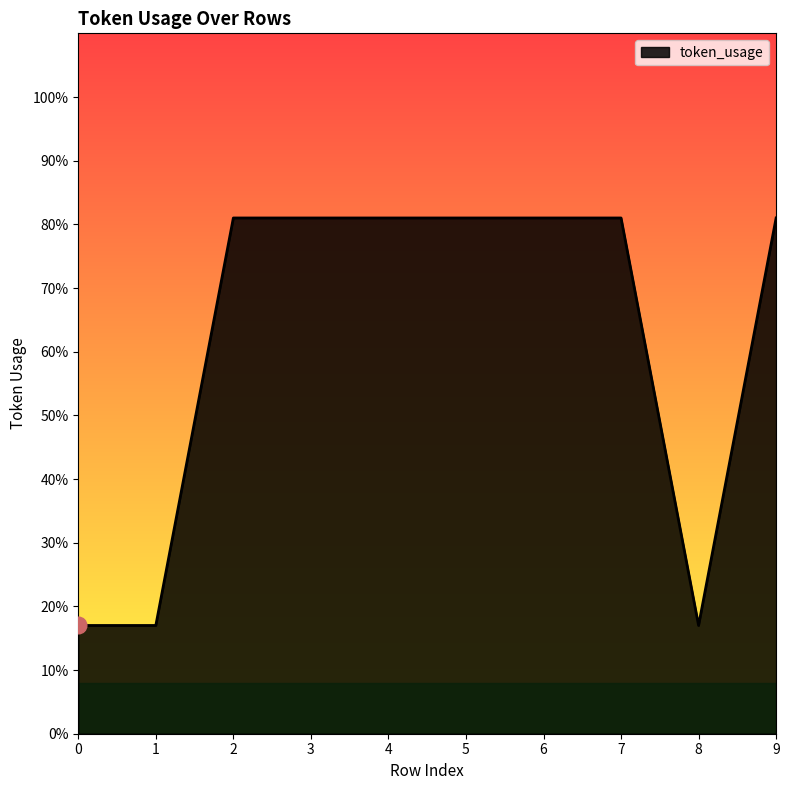

Reading left to right, list all the values displayed in this chart.

17	17	81	81	81	81	81	81	17	81